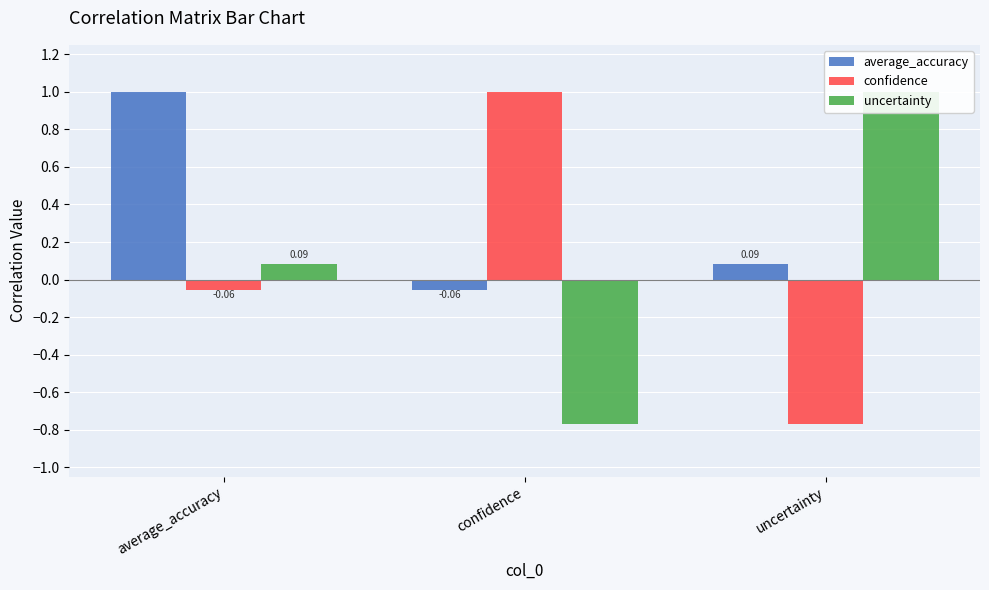

Read the average_accuracy value at uncertainty.

0.1